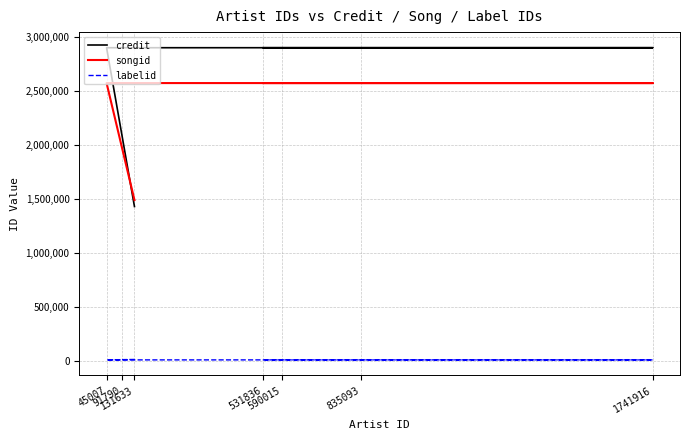

Between 45007 and 590015, which series saw the biggest shift?

credit